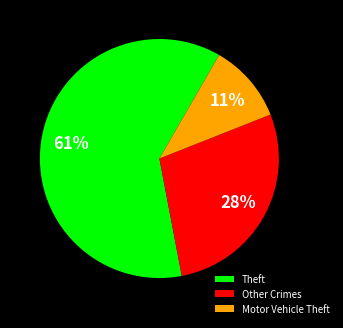

Rank the categories by value from lowest to highest.

Motor Vehicle Theft, Other Crimes, Theft